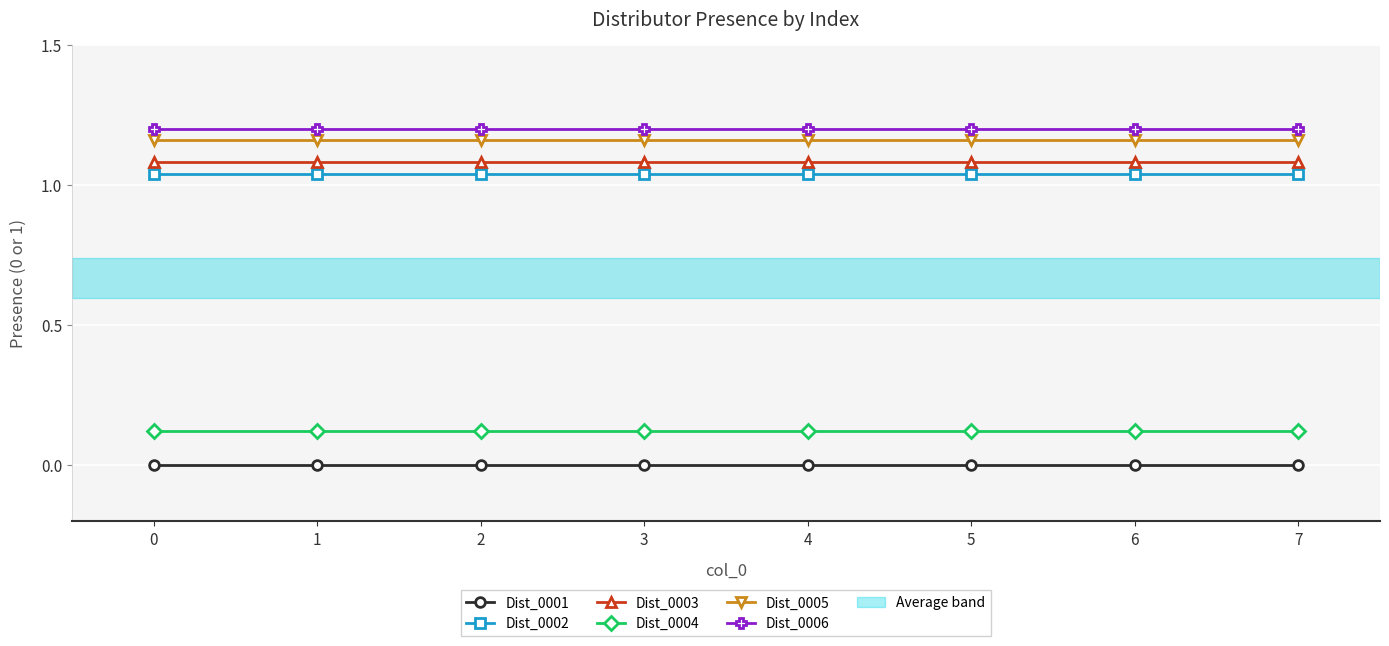

The Dist_0001 series shows 0.0 at 1. True or false?

True